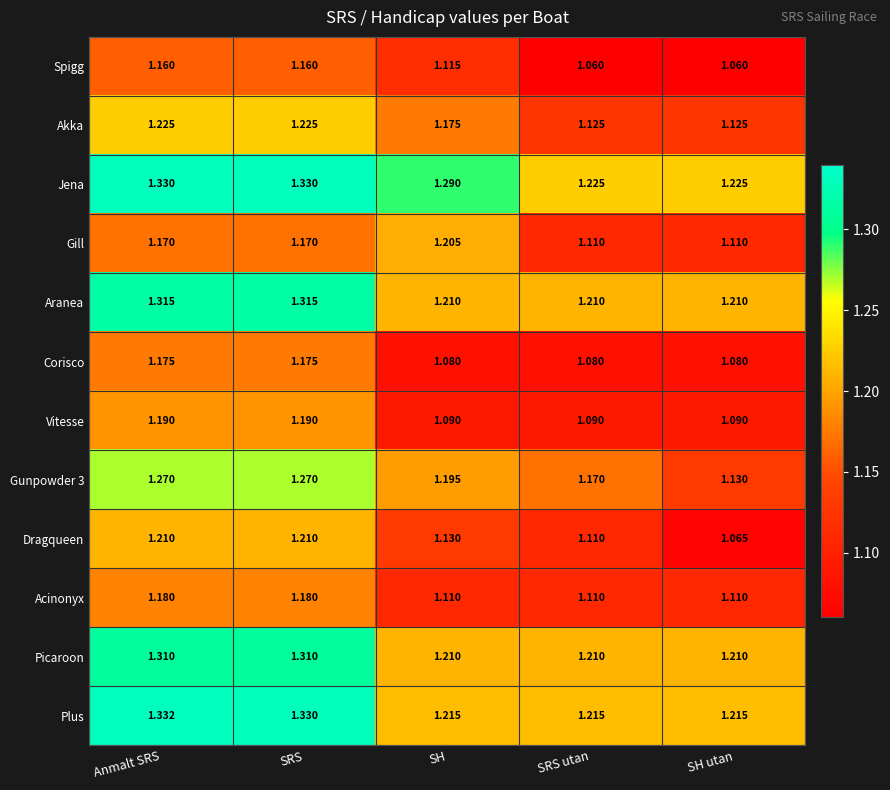

Is the value of Acinonyx at SH utan greater than the value of Vitesse at SH utan?

Yes